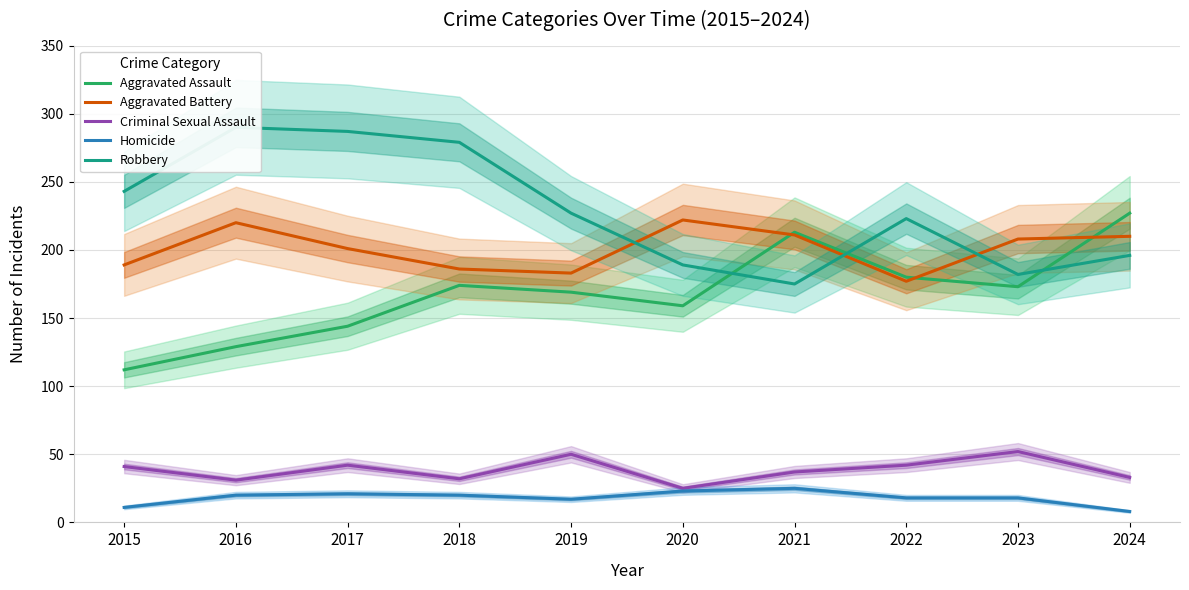

What is the average value of the Aggravated Assault series?

168